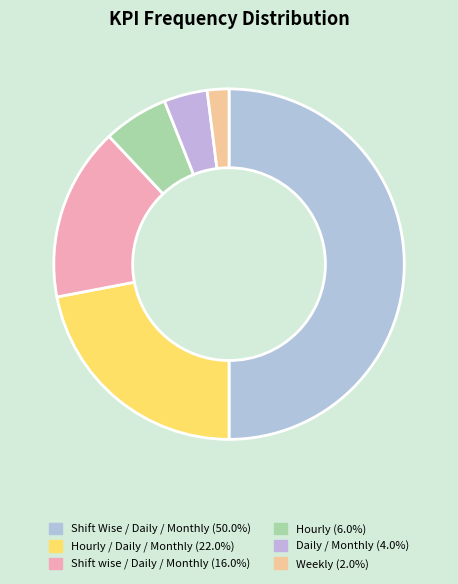

How many segments does this pie chart have?

6